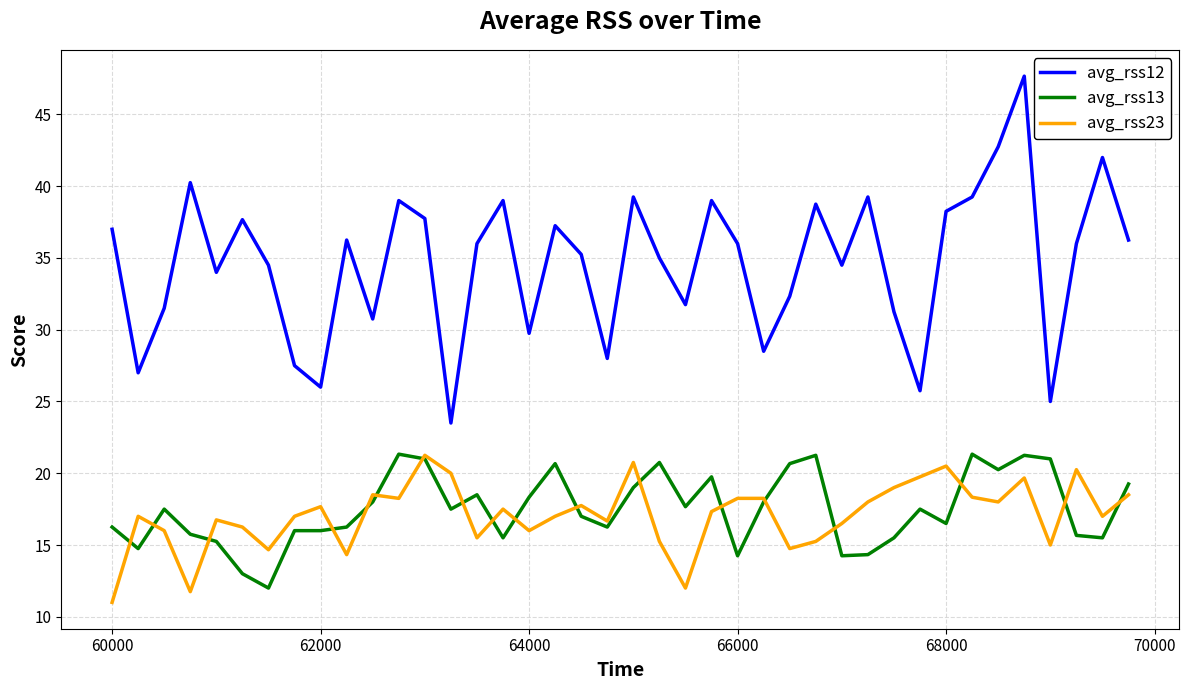

True or false: avg_rss23 and avg_rss12 intersect in this chart.

False